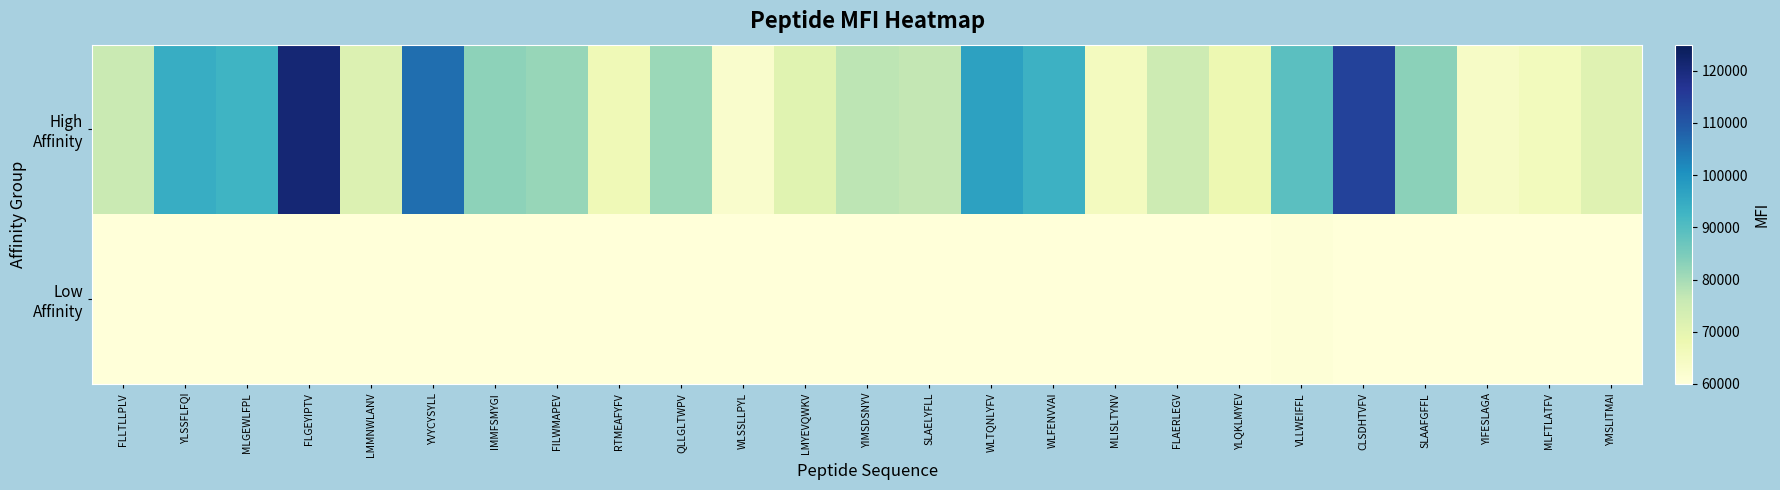

Which label corresponds to the largest value in the chart?

FLGEYIPTV